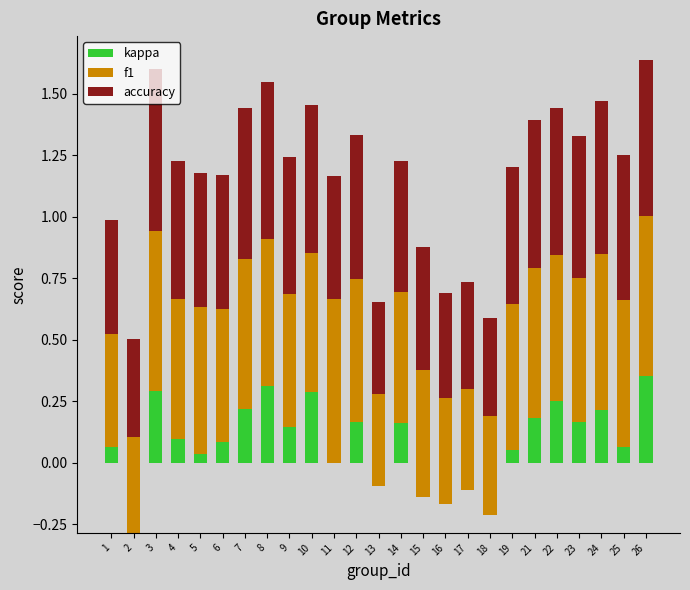

What is the spread (max minus min) of values at 6?

0.5